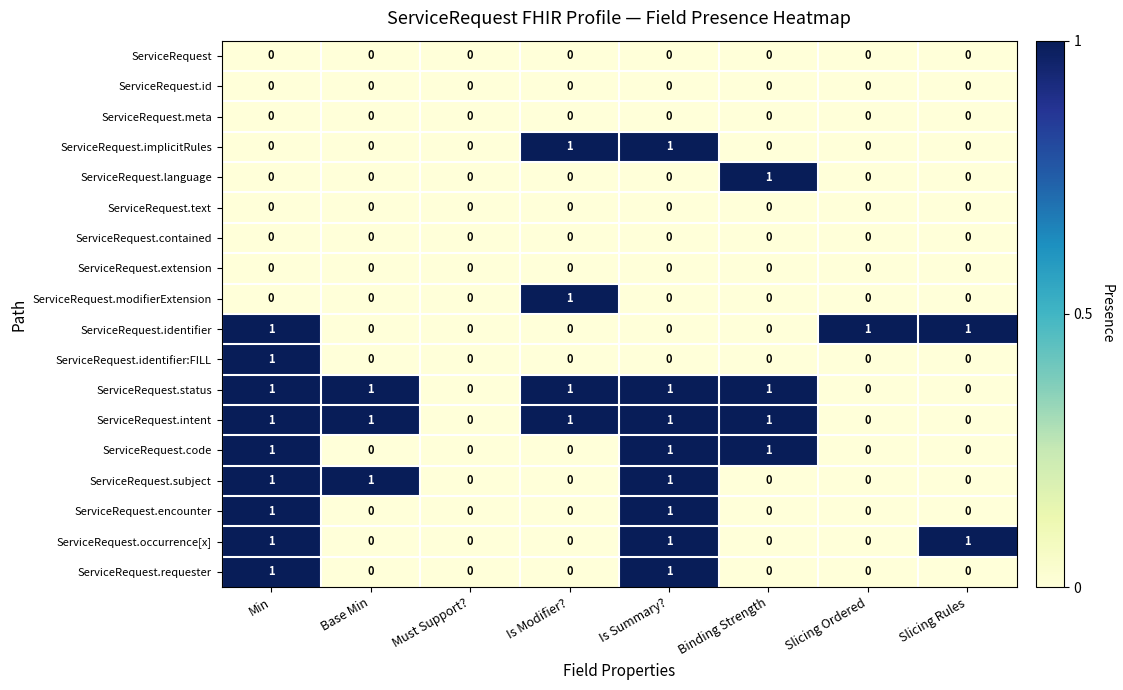

Is it true that ServiceRequest.modifierExtension equals -1 at Slicing Ordered?

False